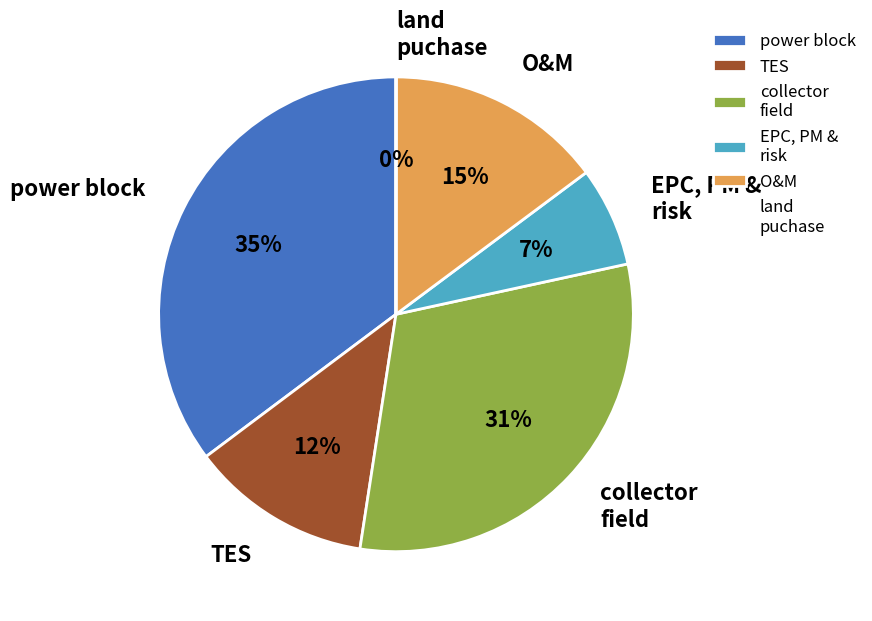

Does any single category account for the majority?

No